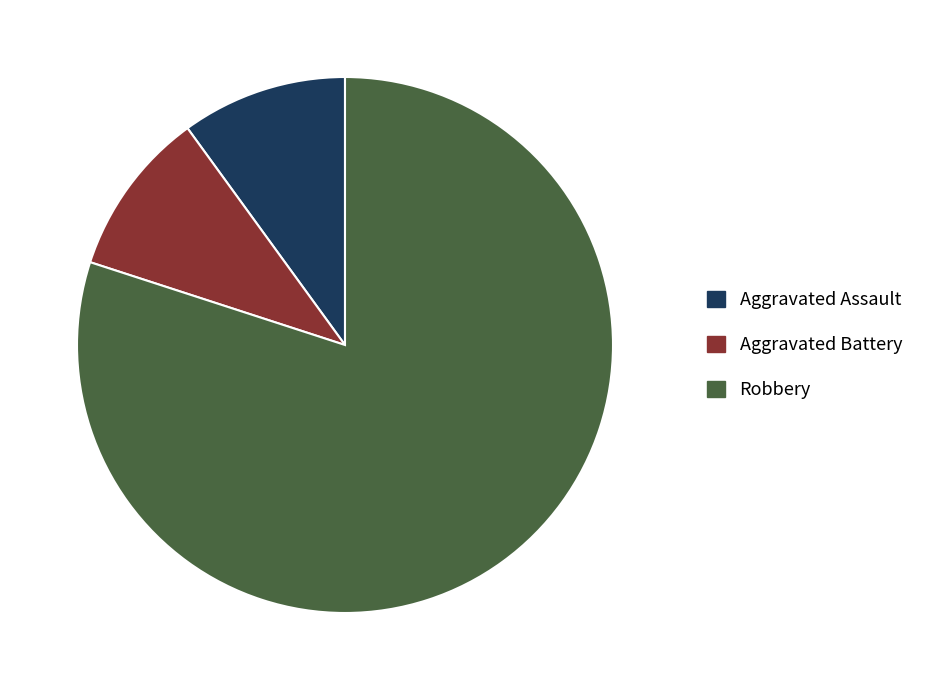

Approximately how many times larger is the value at Robbery compared to Aggravated Assault?

8.0